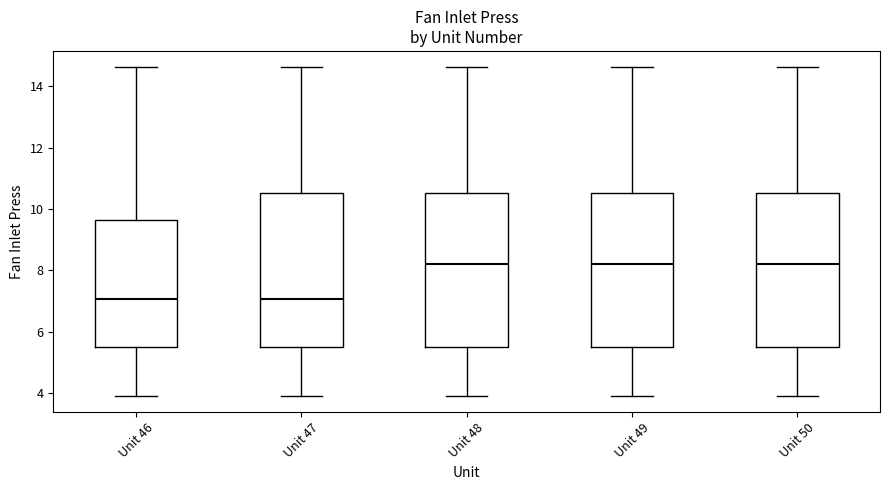

Reading left to right, read every box against the y-axis: the position of its median line, the range the box covers, and the ends of its whiskers. The values are not printed on the chart, so give them approximately, as read against the axis.

Unit 46: median 7.0, box 5.4 to 9.6, whiskers 4.0 to 14.6
Unit 47: median 7.0, box 5.4 to 10.6, whiskers 4.0 to 14.6
Unit 48: median 8.2, box 5.4 to 10.6, whiskers 4.0 to 14.6
Unit 49: median 8.2, box 5.4 to 10.6, whiskers 4.0 to 14.6
Unit 50: median 8.2, box 5.4 to 10.6, whiskers 4.0 to 14.6